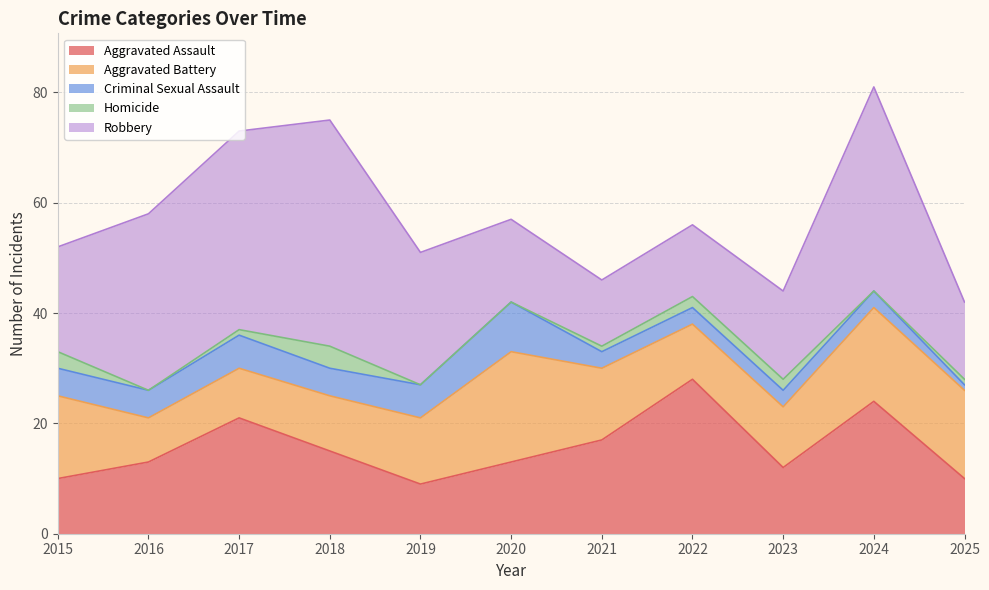

What is the value of the Homicide point at the 9th from the left?

2